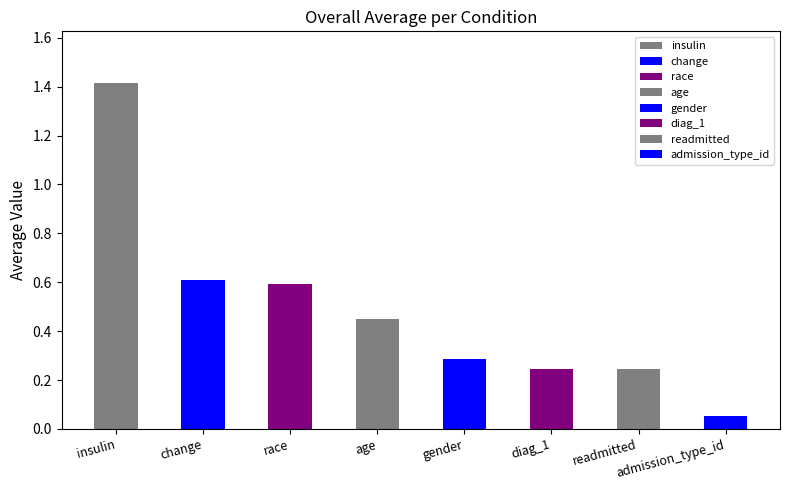

At which category does the chart reach its peak across all series?

insulin